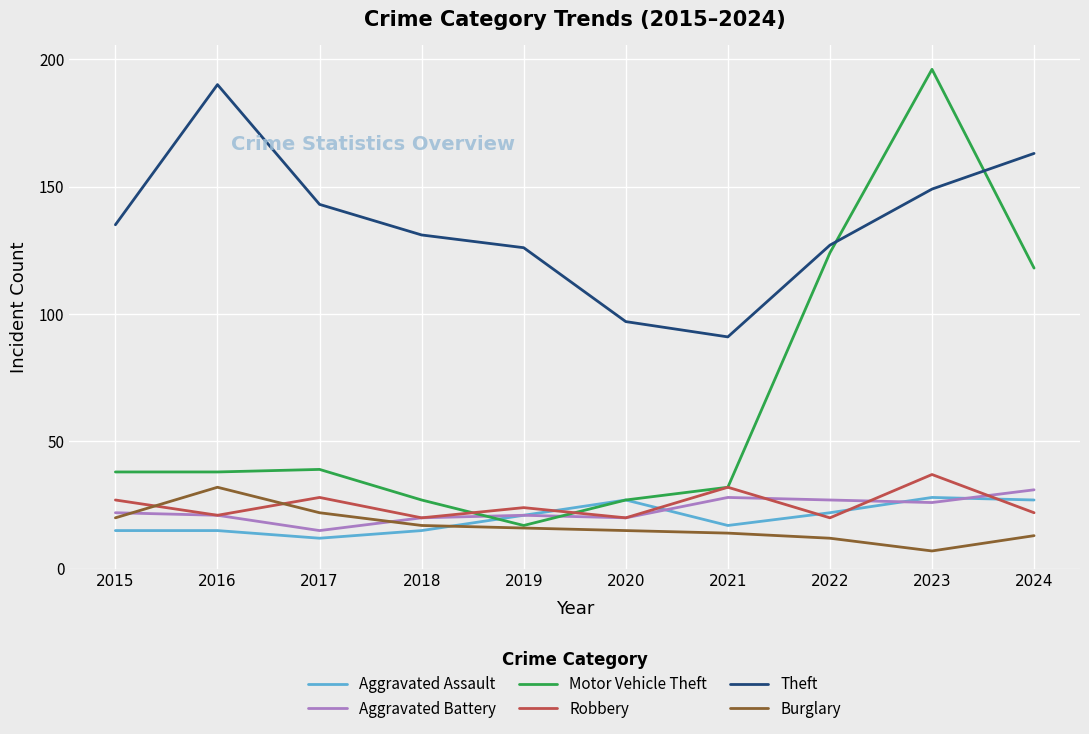

True or false: Robbery and Aggravated Battery cross at least once.

True